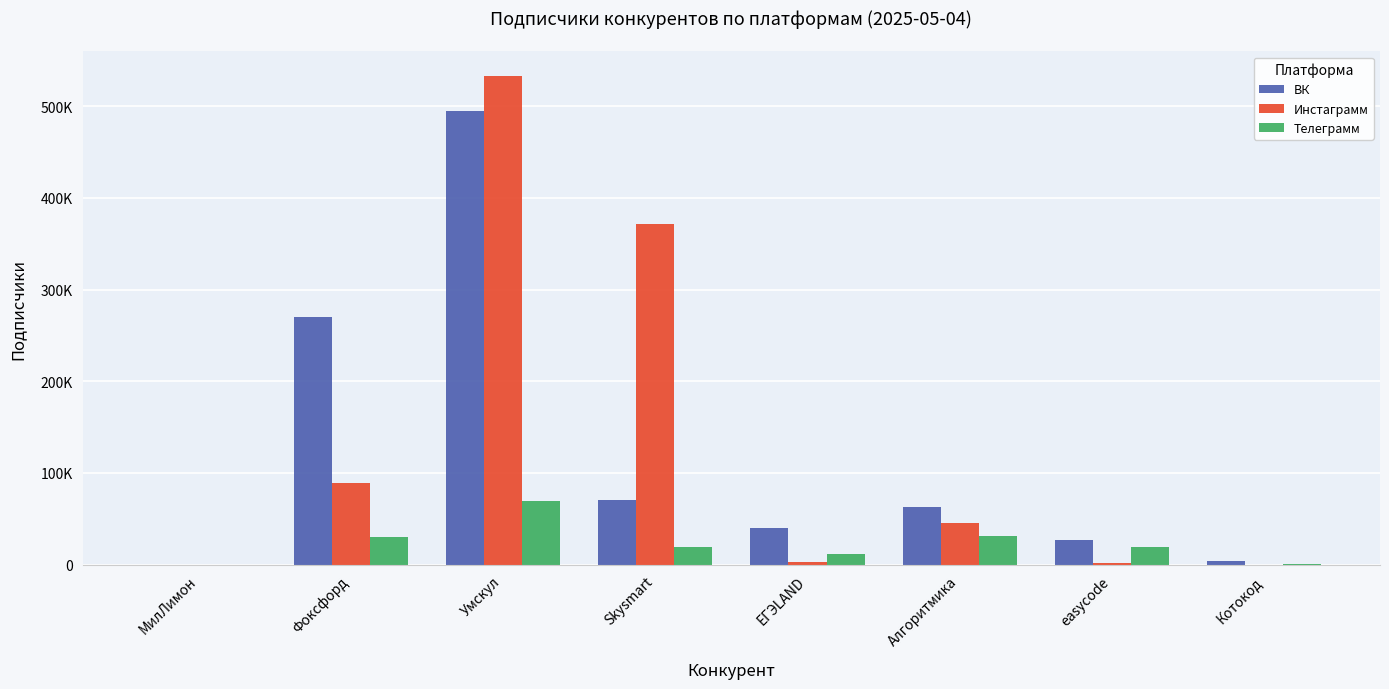

Rank the categories by Телеграмм value from lowest to highest.

МилЛимон, Котокод, ЕГЭLAND, Skysmart, easycode, Фоксфорд, Алгоритмика, Умскул